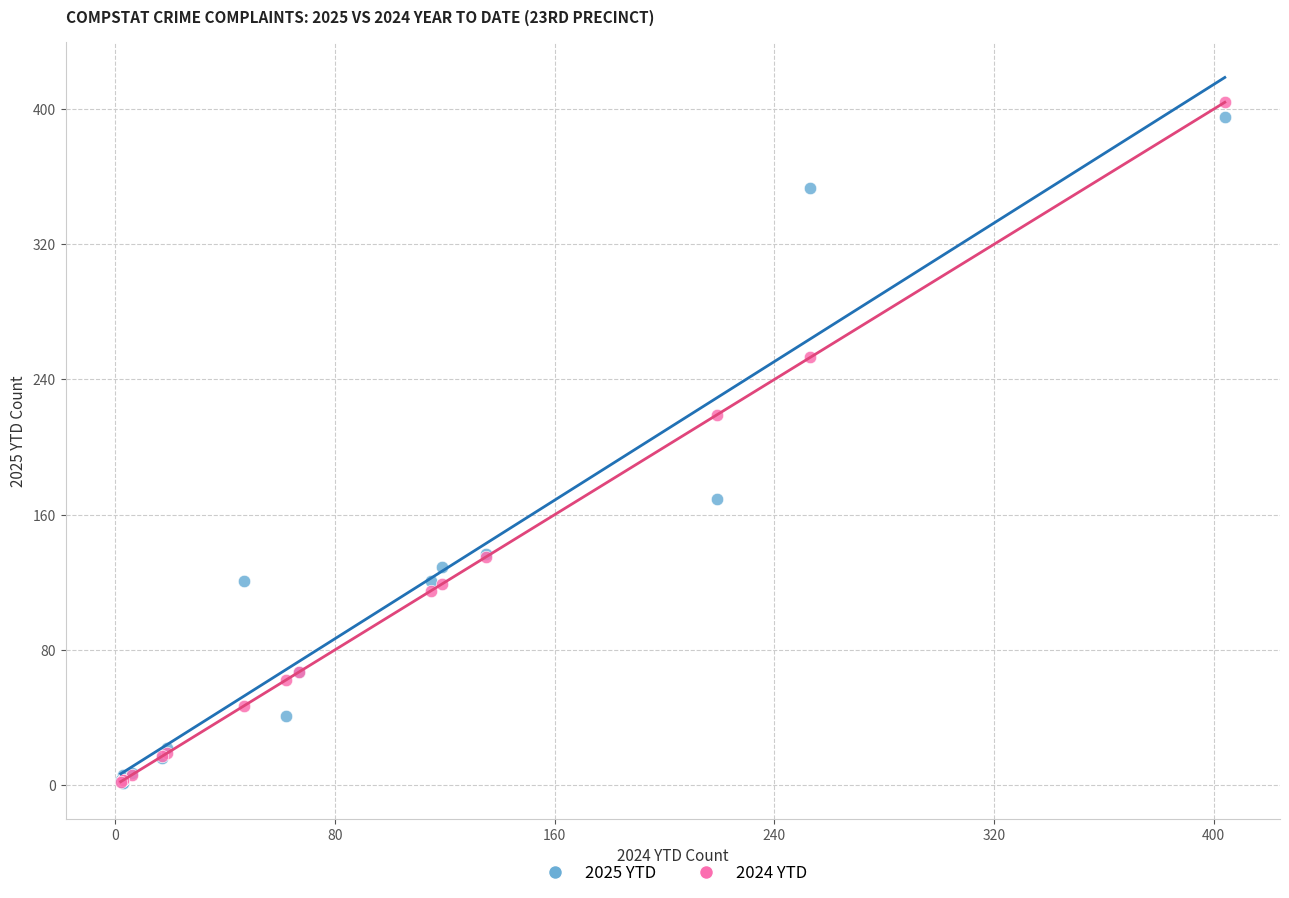

What are all the series names shown in the legend?

2025 YTD, 2024 YTD